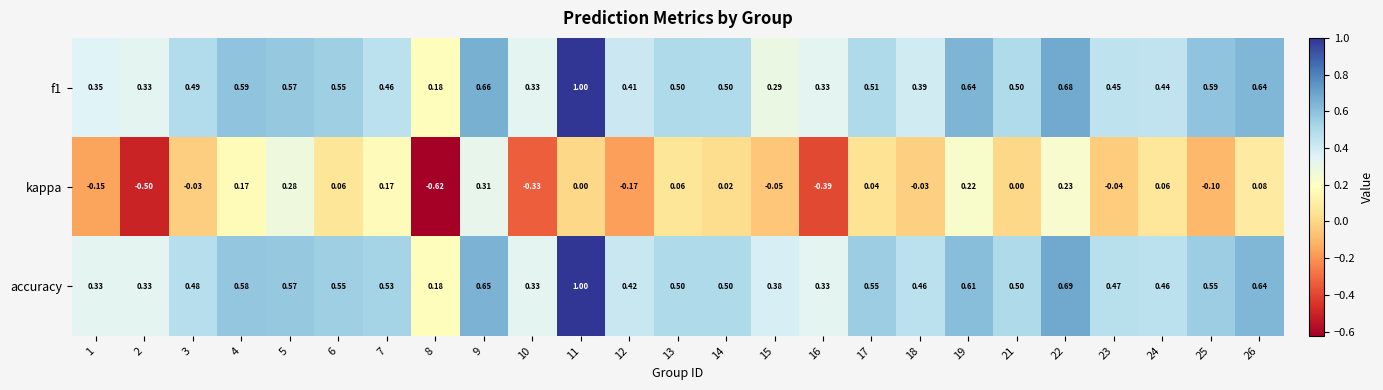

Which series has the largest range (max minus min)?

kappa